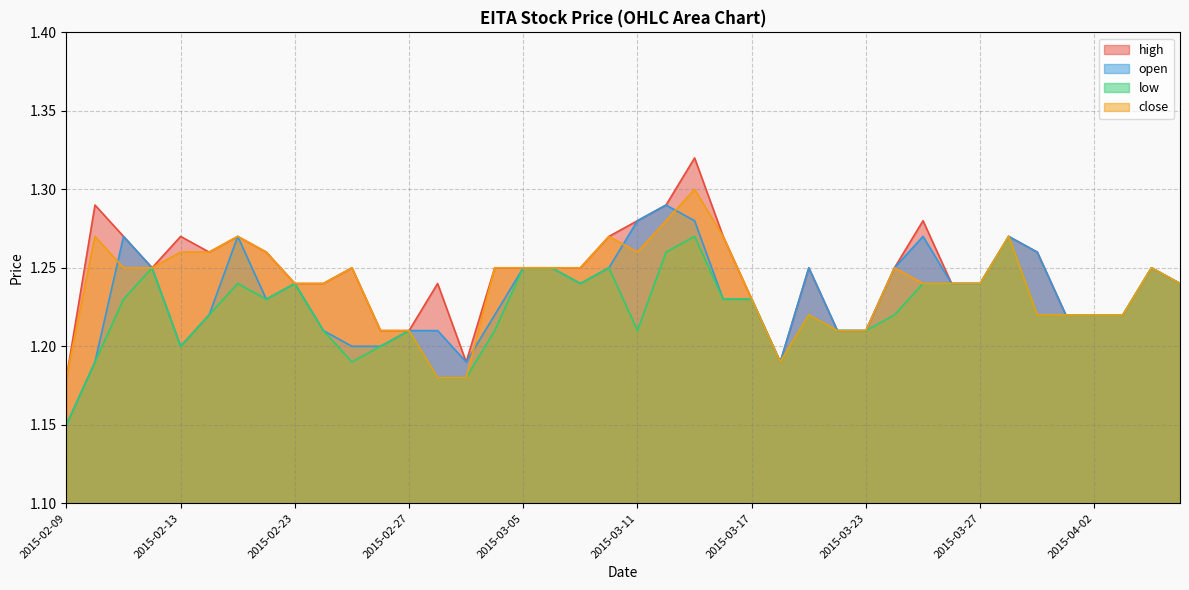

Which series has the largest total across all categories?

high